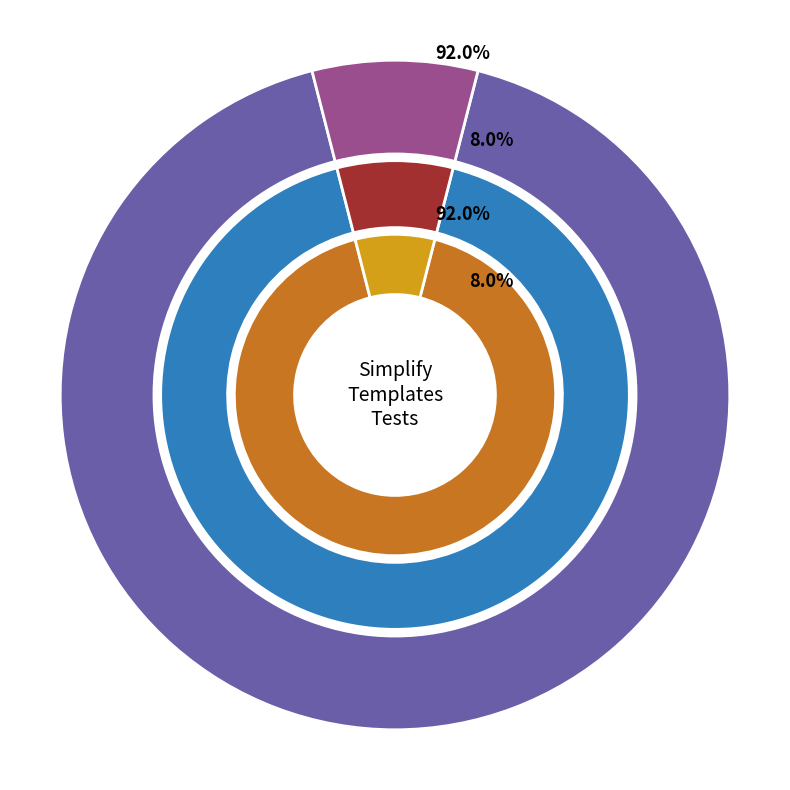

Which category has the biggest portion of the pie?

Simplify.Templates.Tests.Models